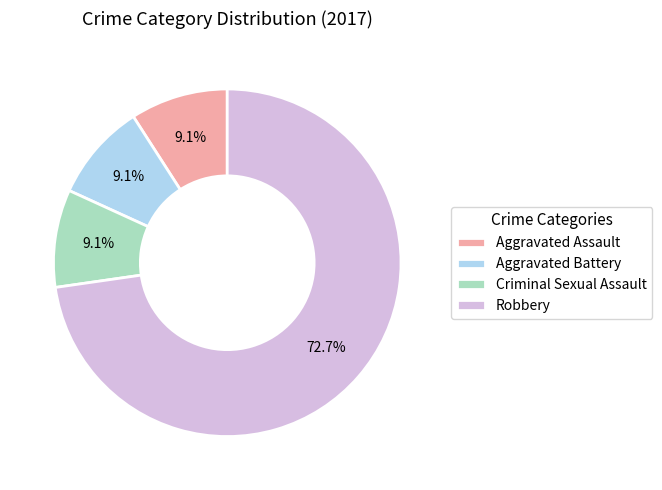

What is the largest slice in the pie chart?

Robbery